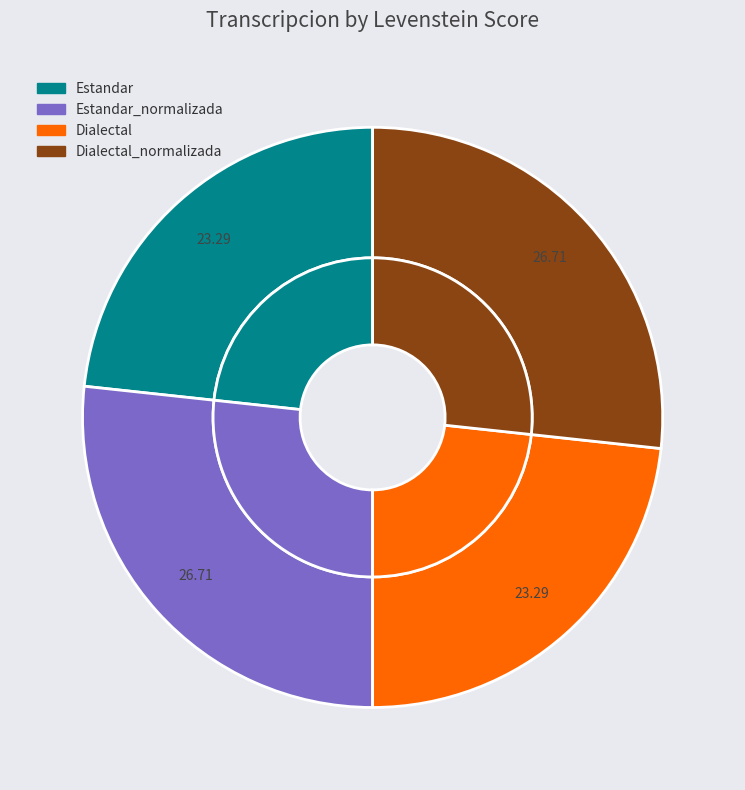

Combined, do Dialectal_normalizada and Estandar_normalizada account for over 50%?

Yes